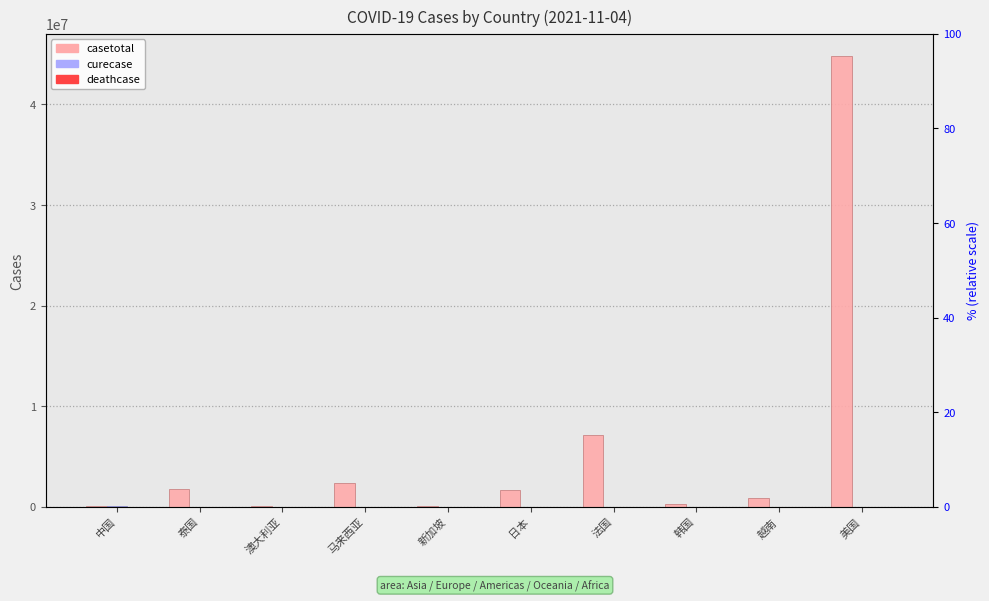

How many series are shown in this chart?

3